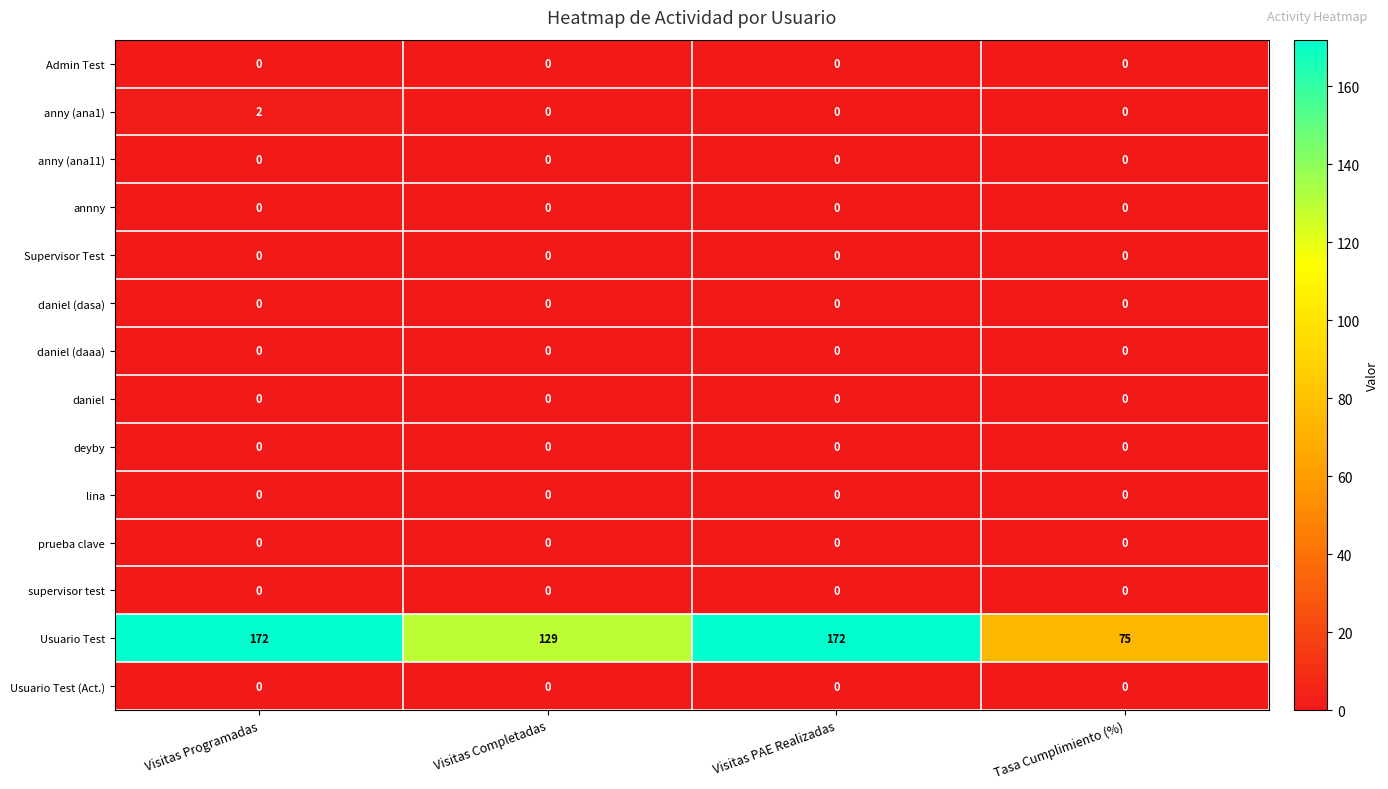

Which series has the widest spread of values?

Usuario Test